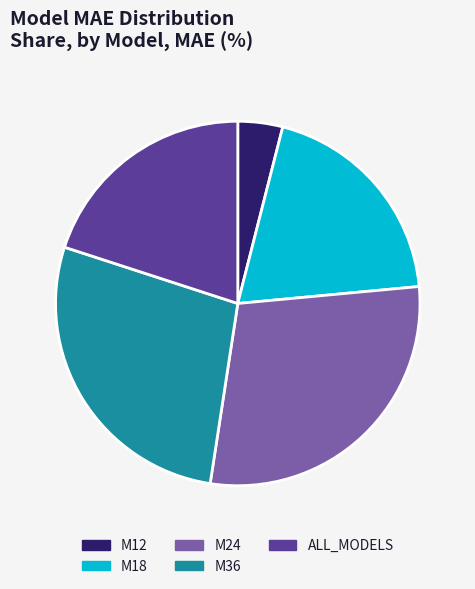

How many slices are in this pie chart?

5